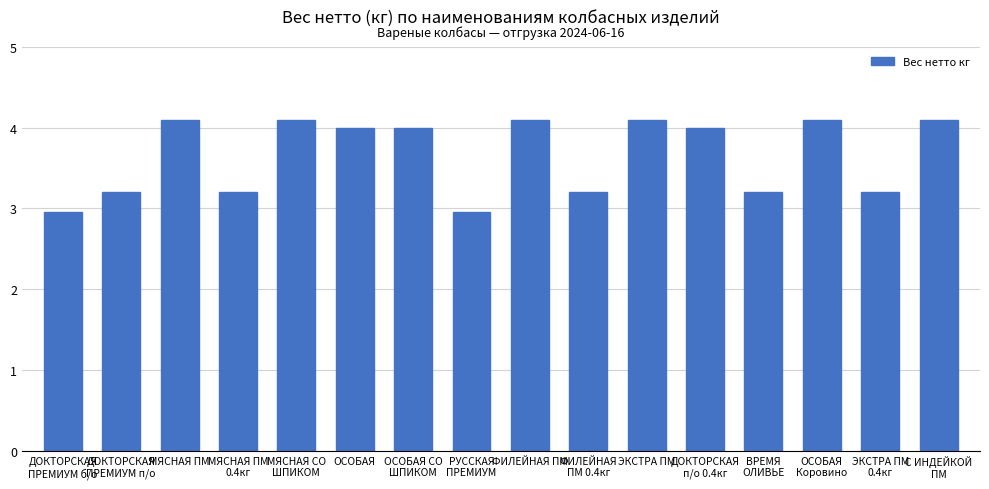

True or false: the data shows 3.2 at ВРЕМЯ
ОЛИВЬЕ.

True